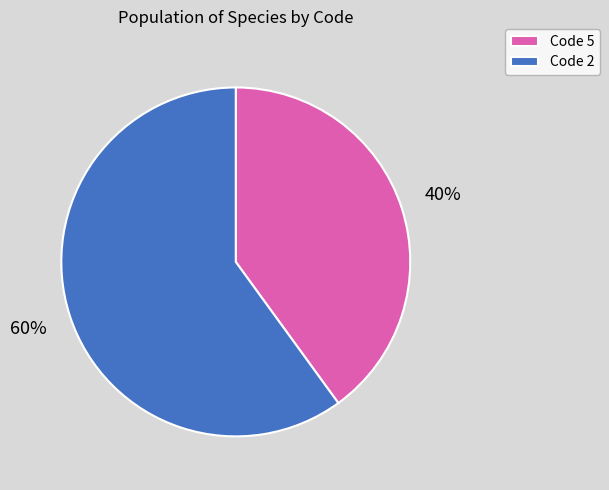

How many slices are in this pie chart?

2